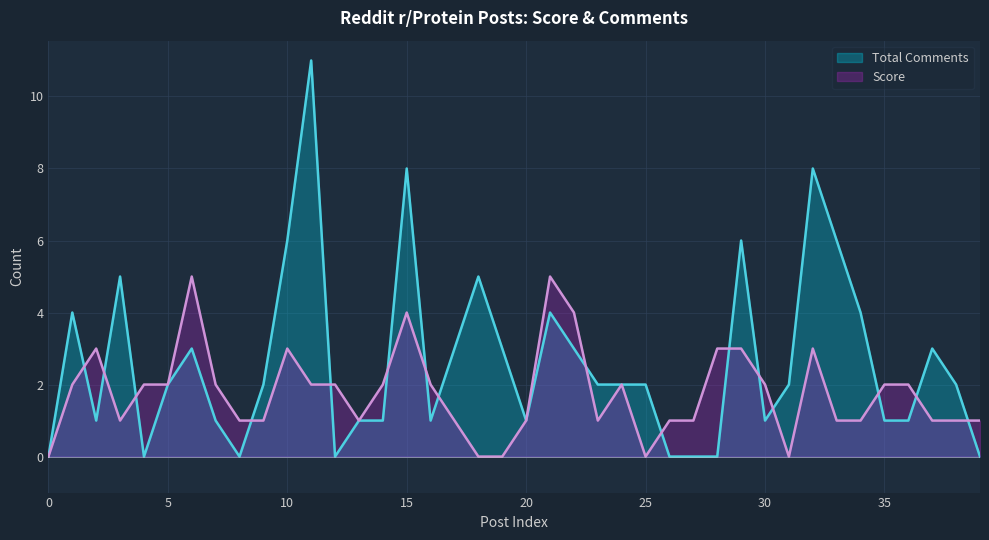

In Total Comments, how many points are higher than both neighbors (excluding endpoints)?

10